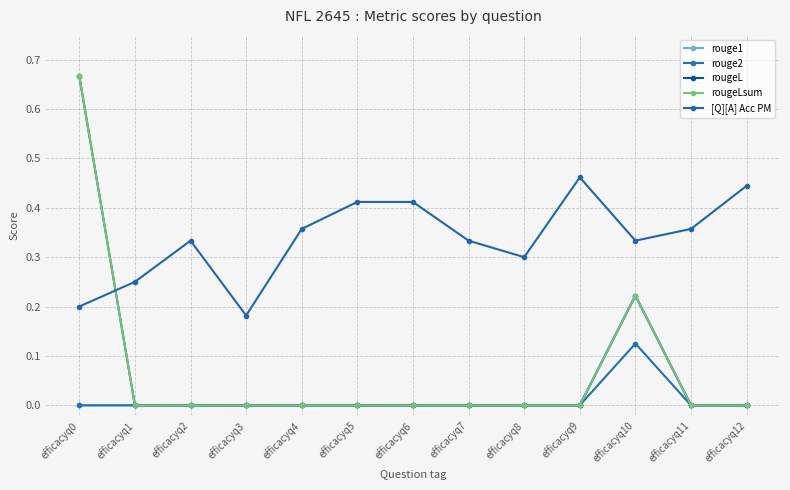

Is this an area chart (filled region under the line)?

No